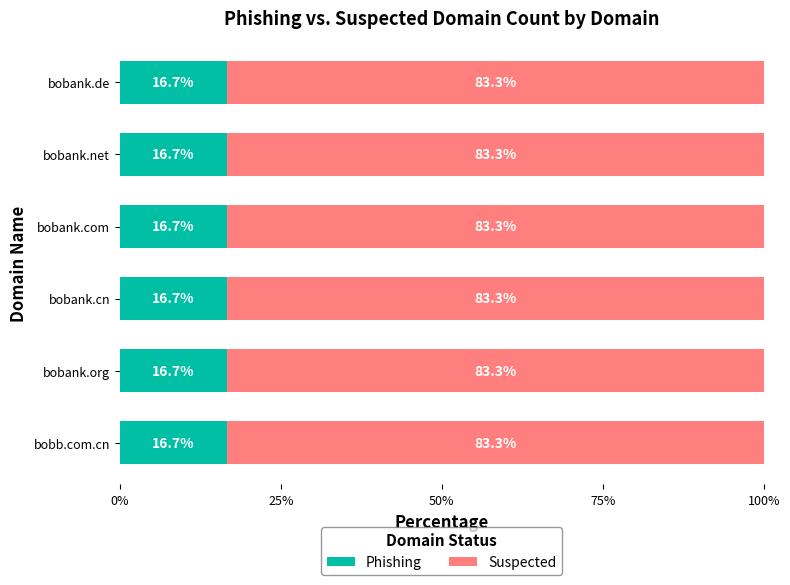

True or false: Phishing has a value of 26.2 at bobank.cn.

False